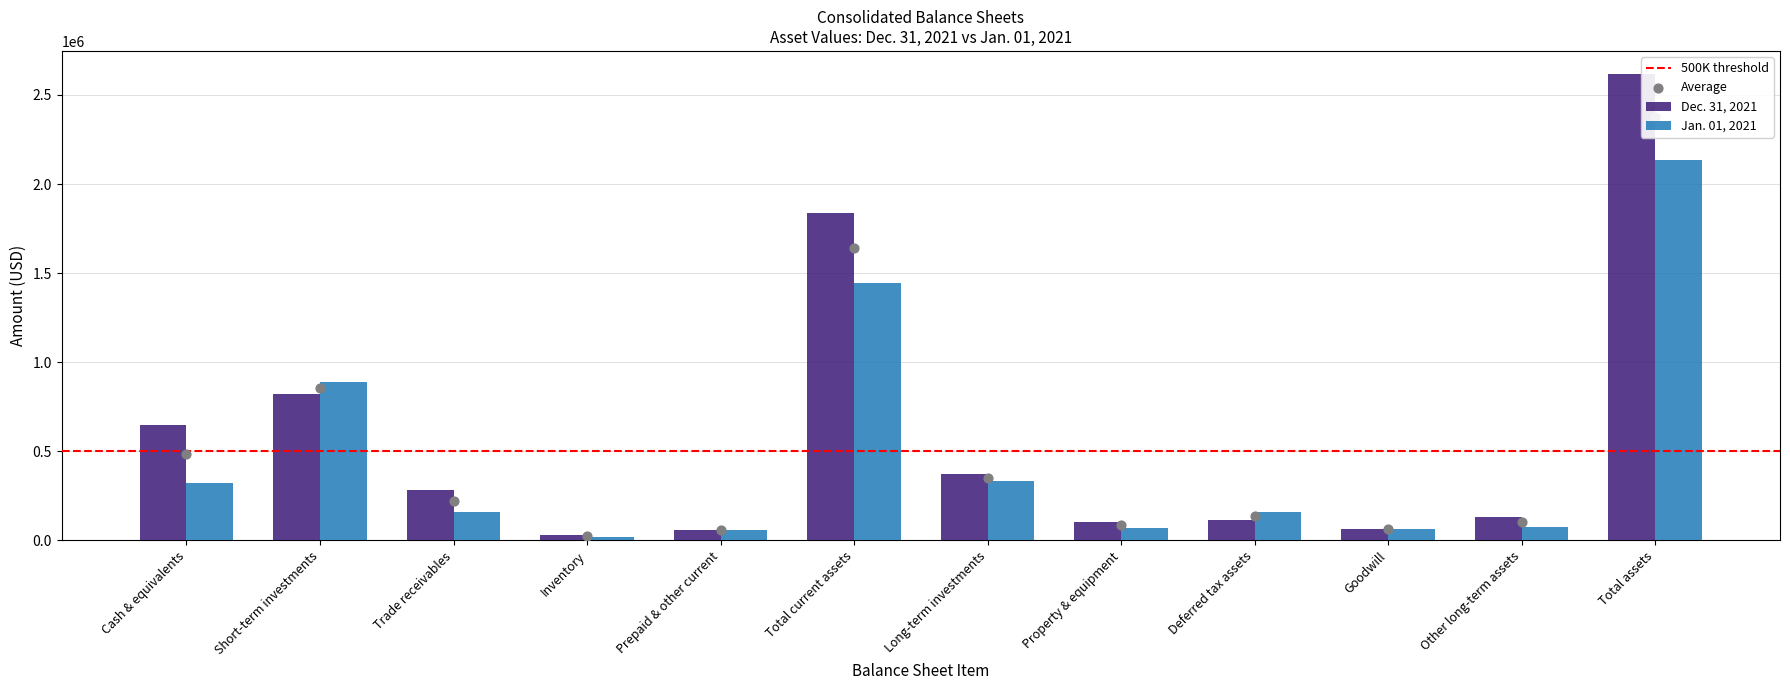

Which series has the largest total across all categories?

Dec. 31, 2021